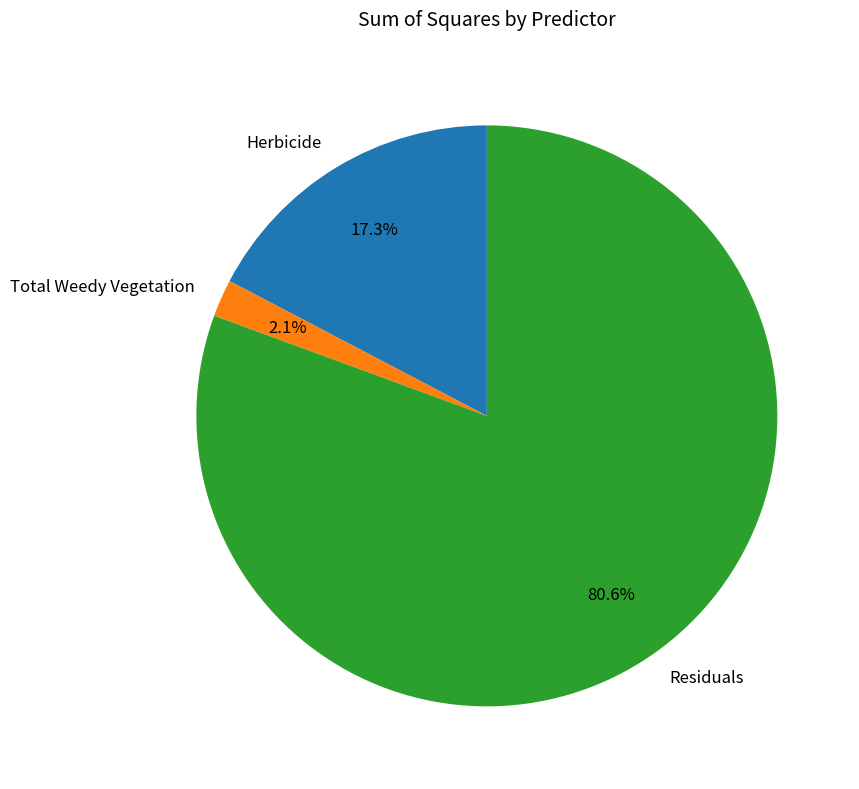

Does Herbicide represent more than half of the total?

No